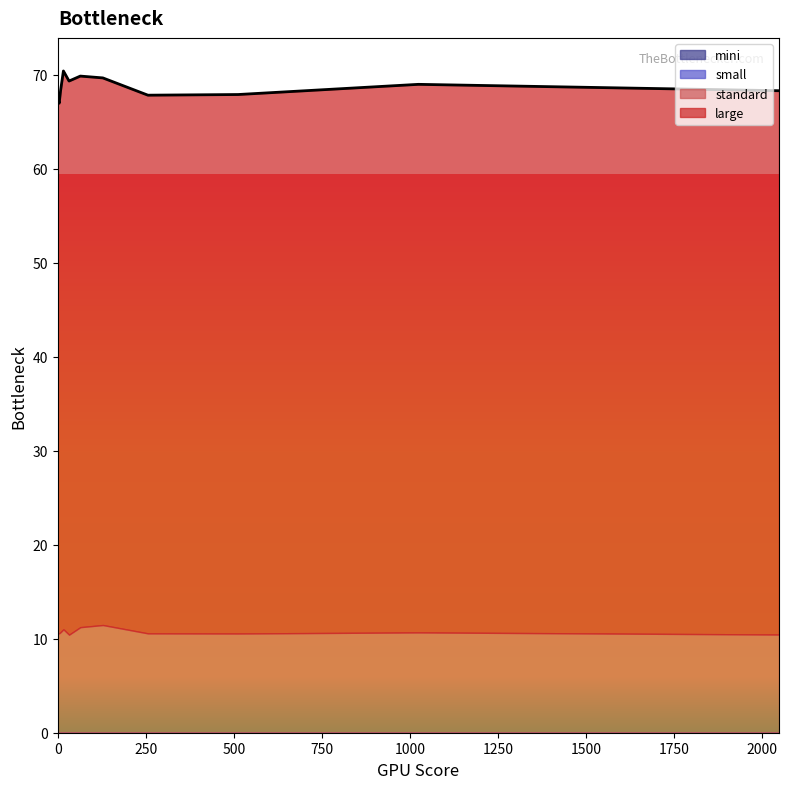

What is the difference between the highest and lowest values at 4.0?

56.4